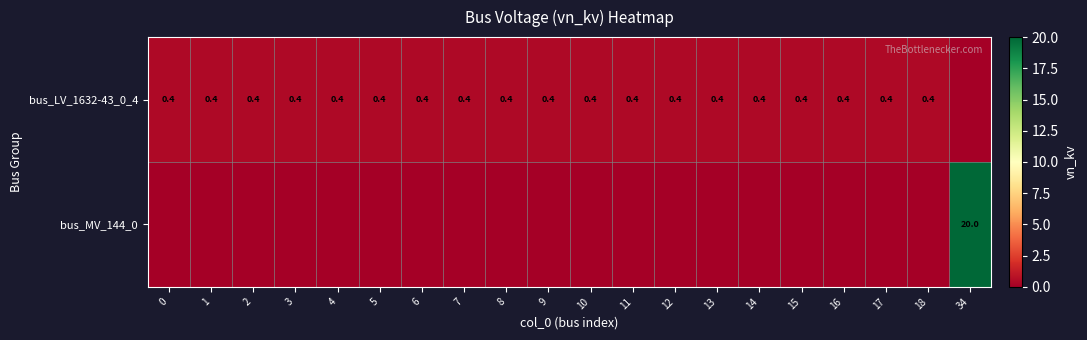

Is it true that bus_LV_1632-43_0_4 equals 0.4 at 2?

True